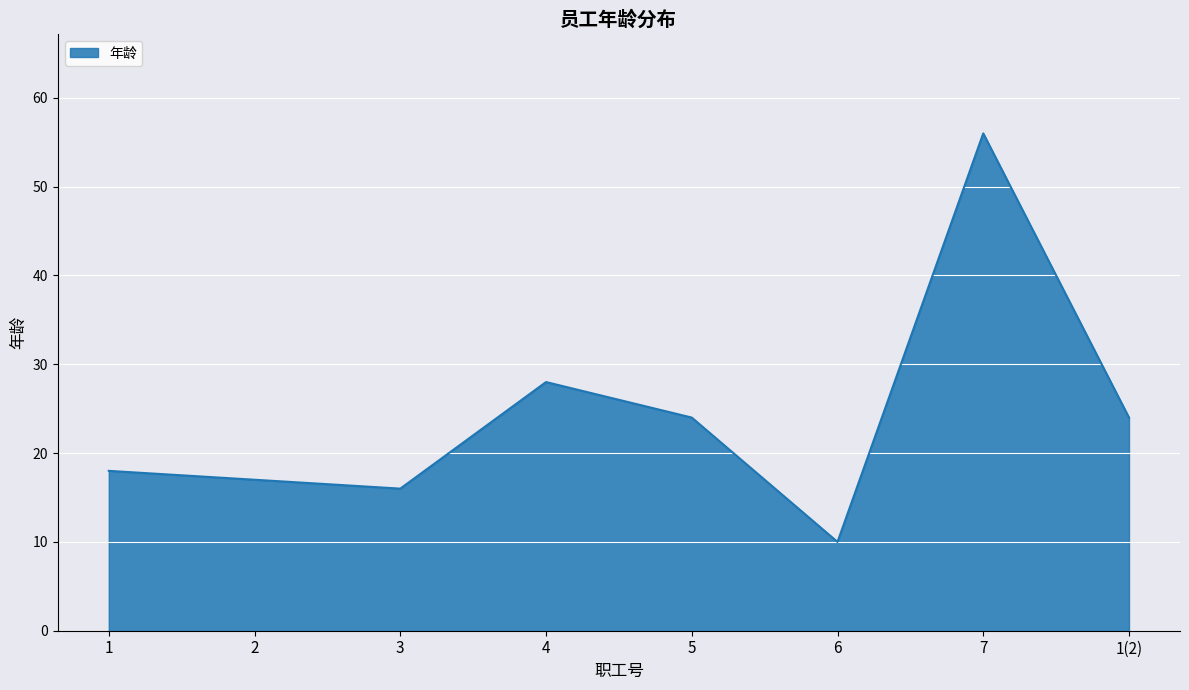

How many lines are shown in the chart?

1